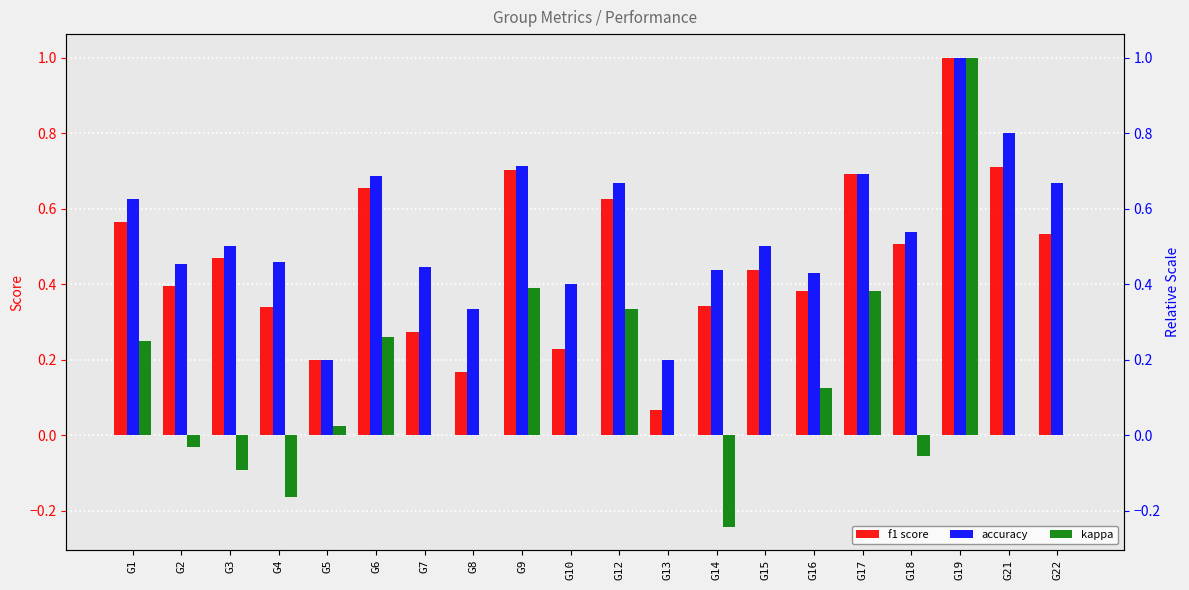

What is the difference between the highest and lowest values at G9?

0.3